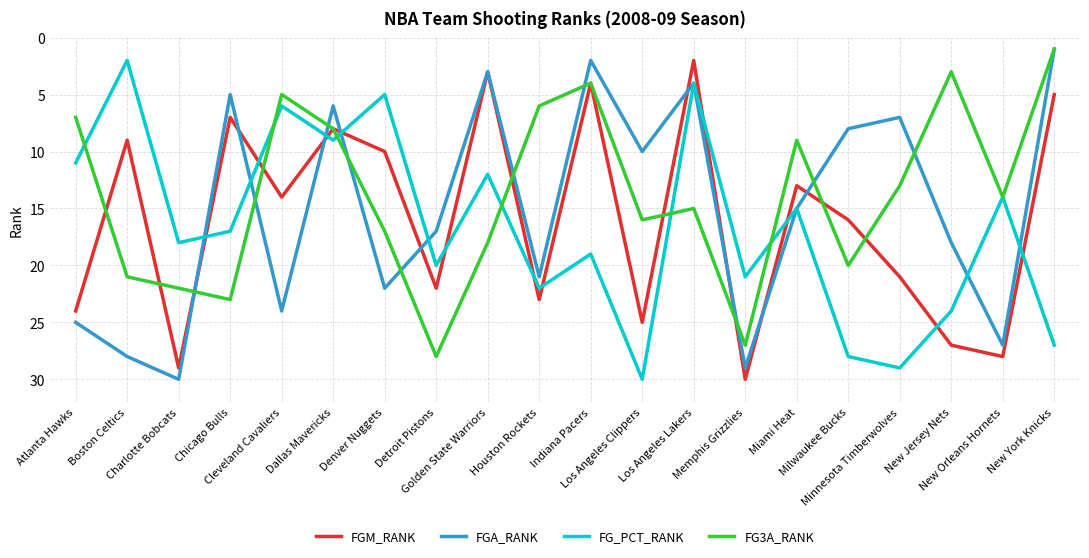

What is the spread (max minus min) of values at New York Knicks?

26